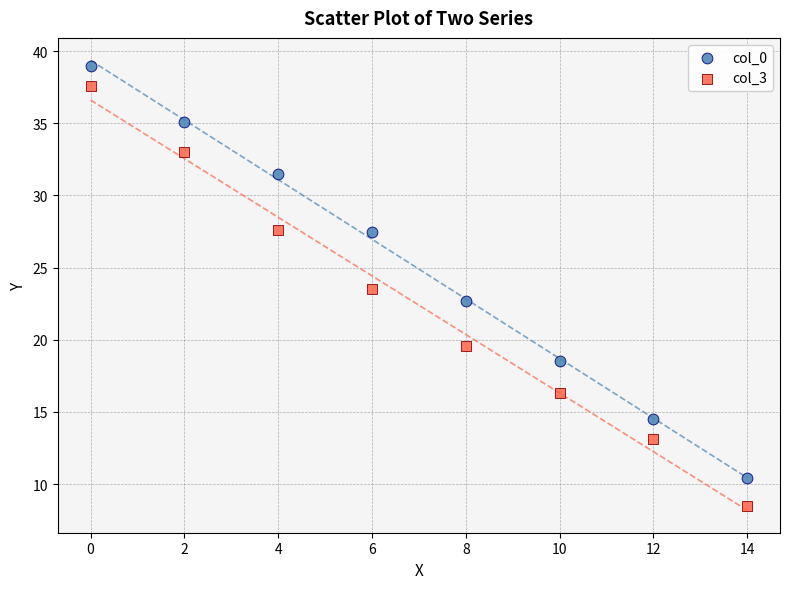

Across all data points, what is the range of Y values (max minus min)?

30.5